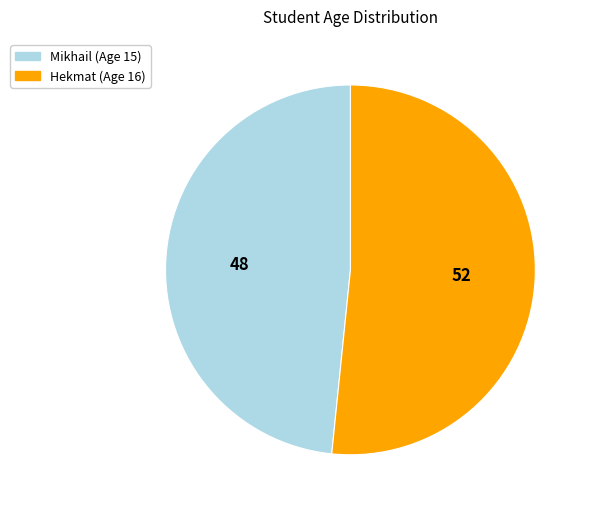

Do Mikhail and Hekmat together represent more than half of the pie?

Yes